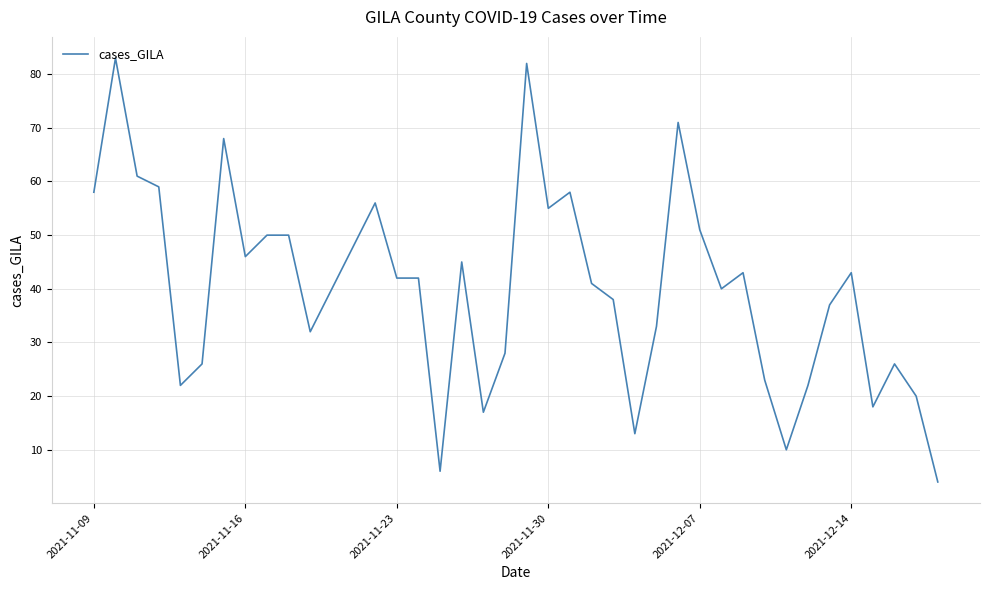

What is the smallest value displayed?

4